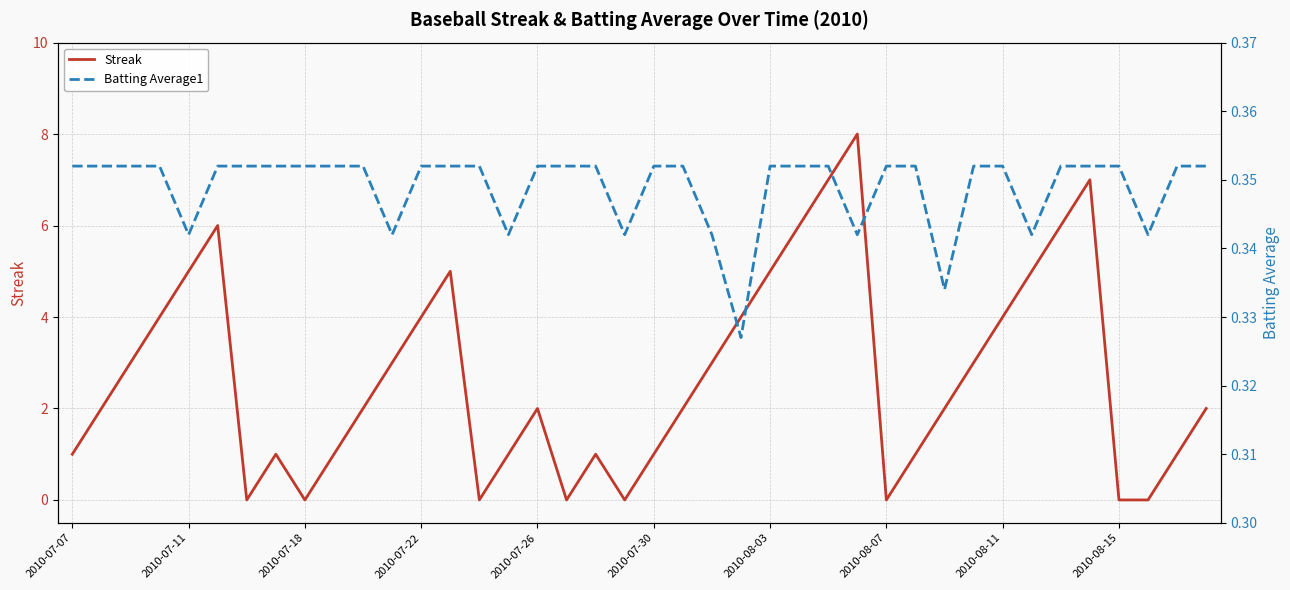

What are all the series names shown in the legend?

Streak, Batting Average1